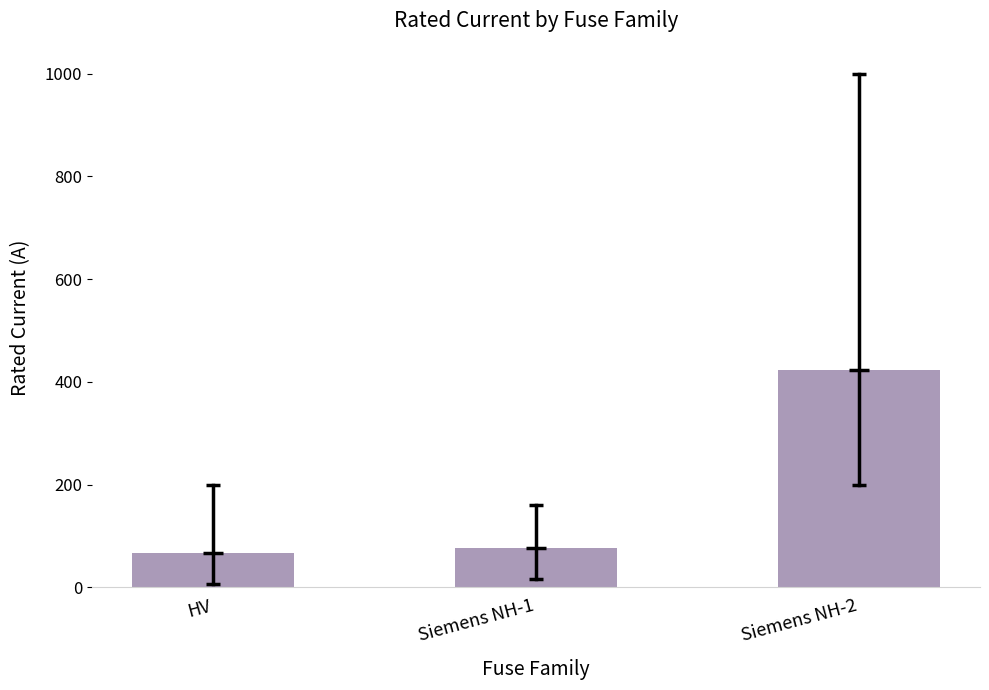

Reading left to right, transcribe all the data shown in this chart.

HV=66.2	Siemens NH-1=77.4	Siemens NH-2=422.1